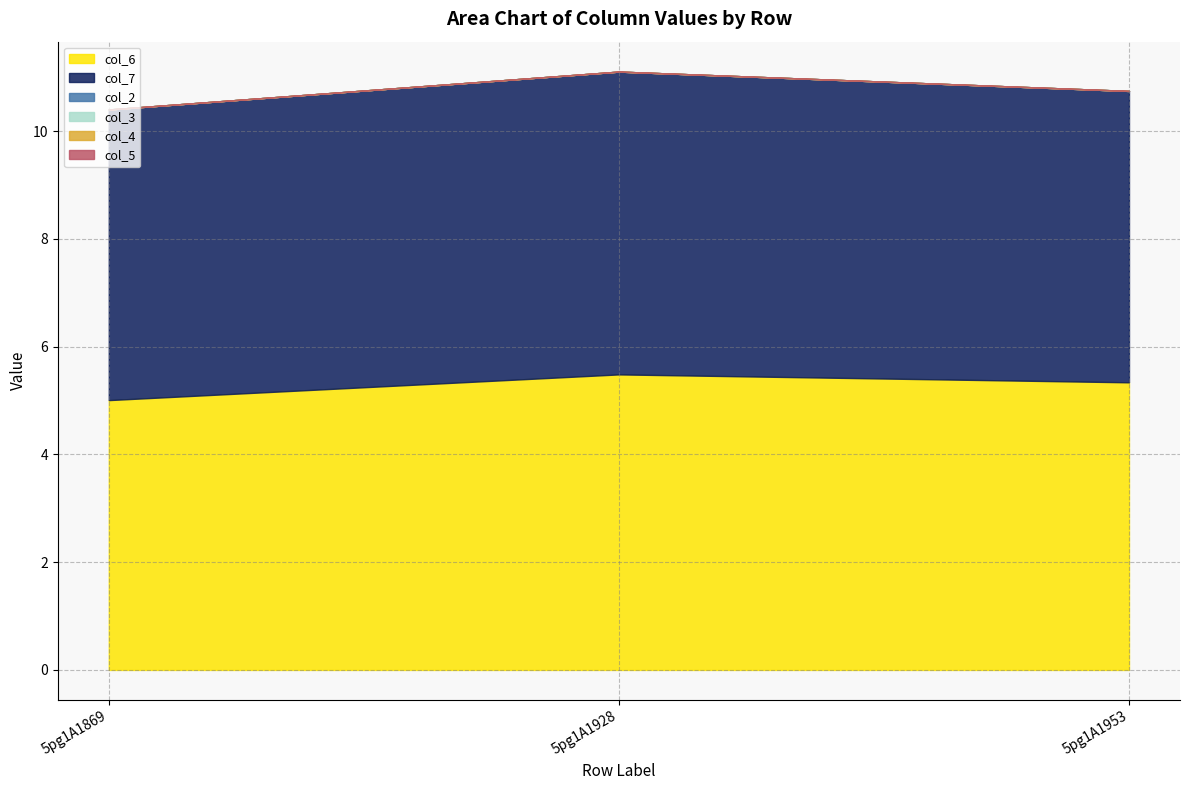

At which label is col_2 closest to 0?

5pg1A1869